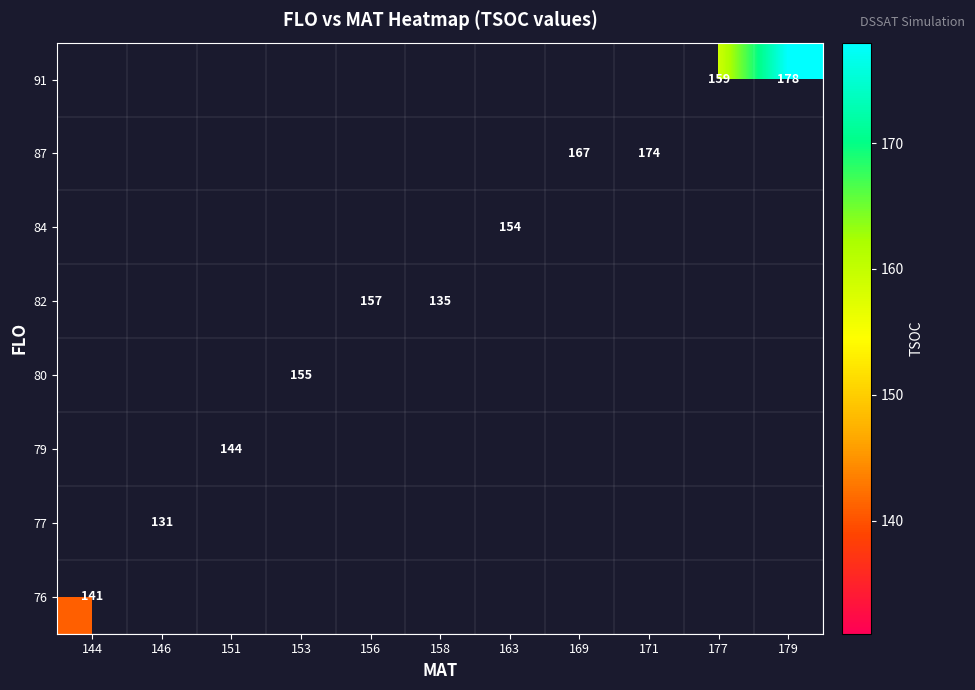

Is it true that 82 equals 268 at 156?

False